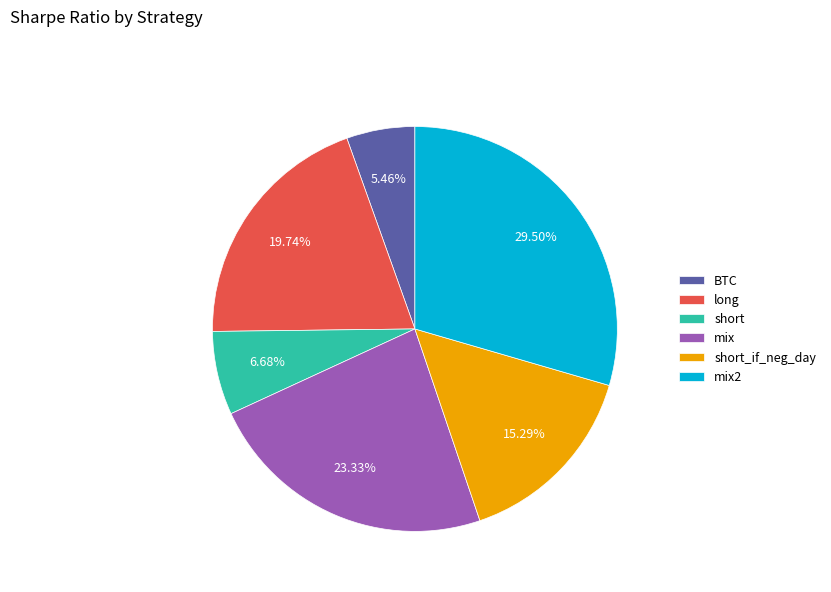

Rank the categories by value from lowest to highest.

BTC, short, short_if_neg_day, long, mix, mix2